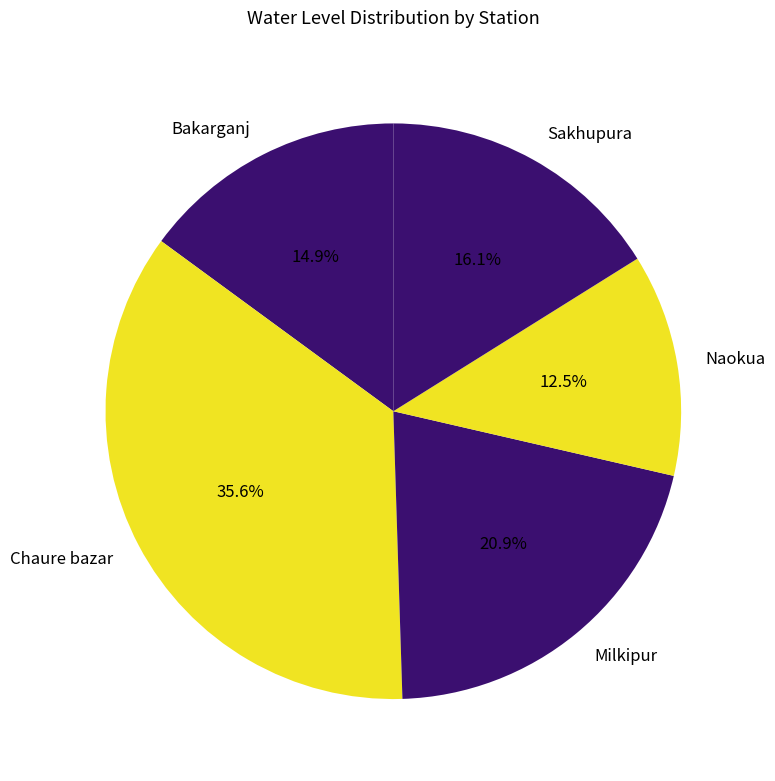

What percentage is the Milkipur slice, to the nearest percent?

21%